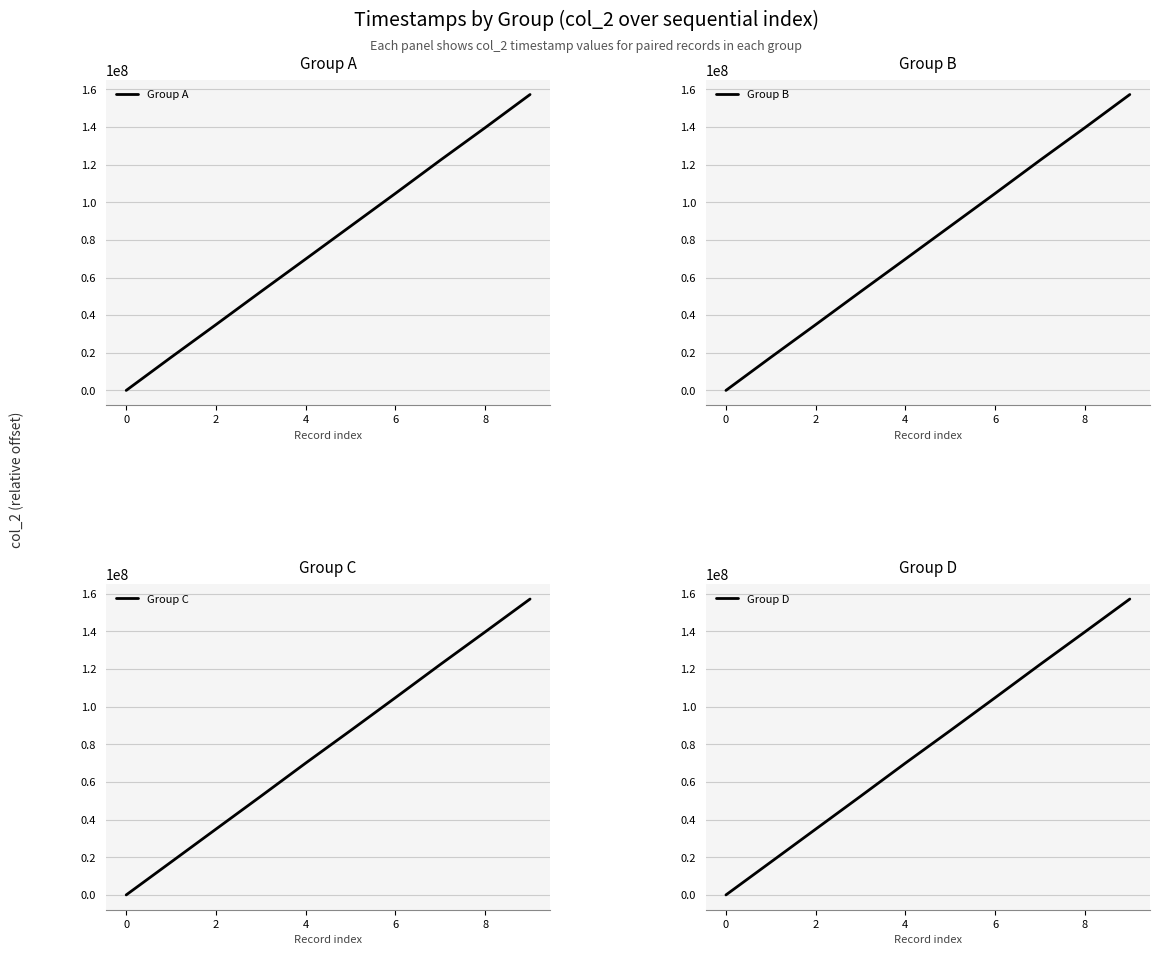

True or false: Group D has a value of 34930067 at 2.

True